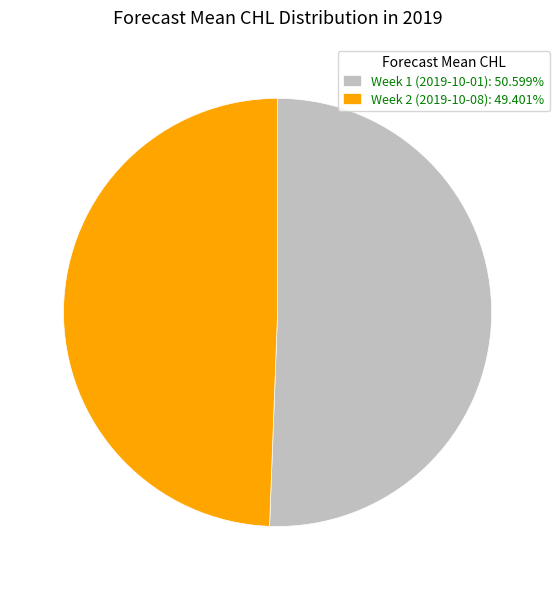

Is Week 1 (2019-10-01): 50.599% the majority of the pie?

Yes